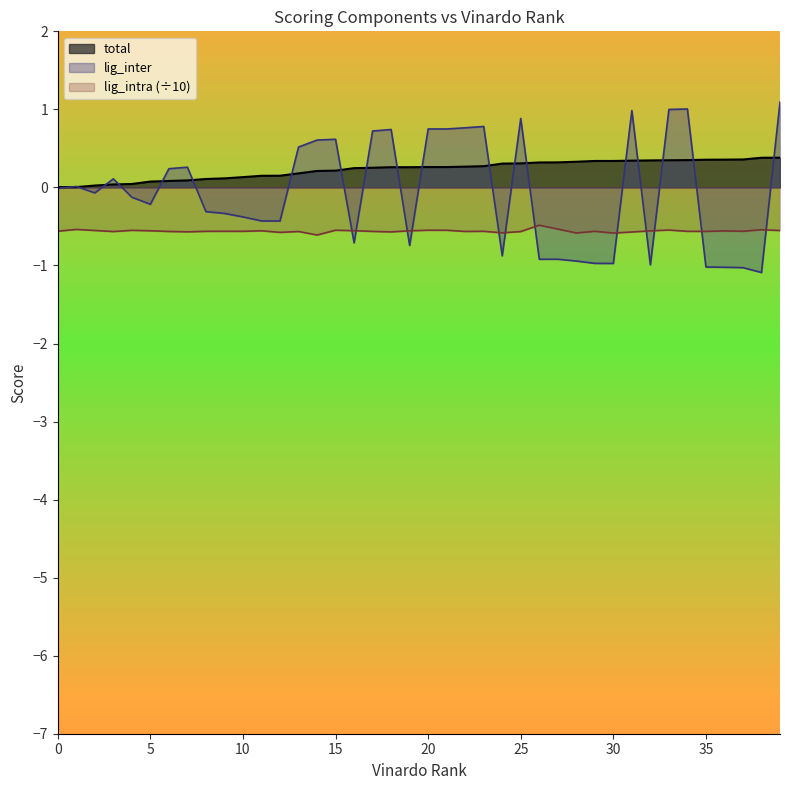

What is the average value of the total series?

0.2